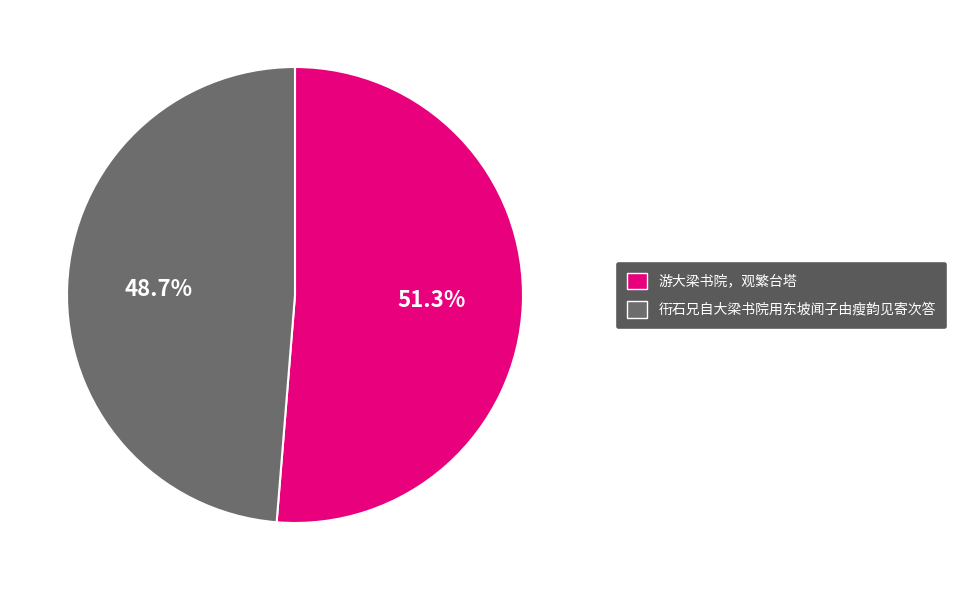

Is it true that 游大梁书院，观繁台塔 is 61% of the pie?

False